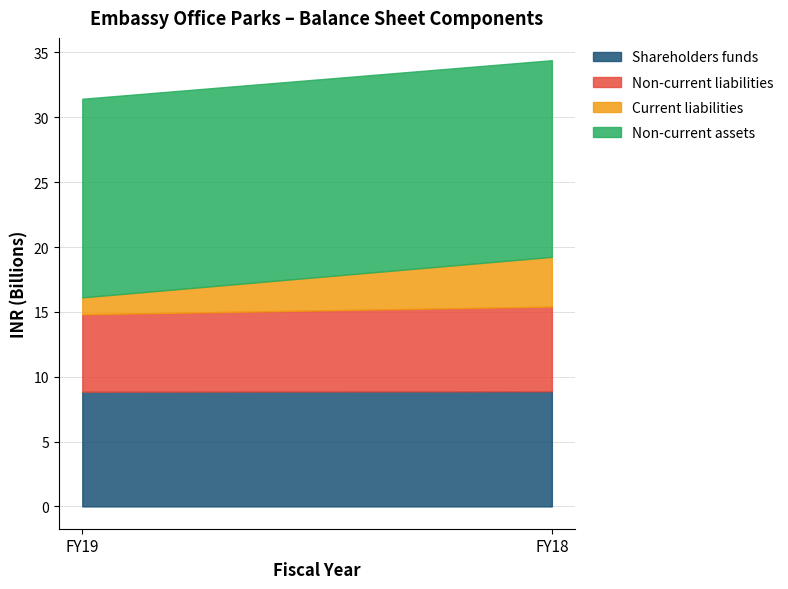

What is the total value across all series at FY19?

31.4